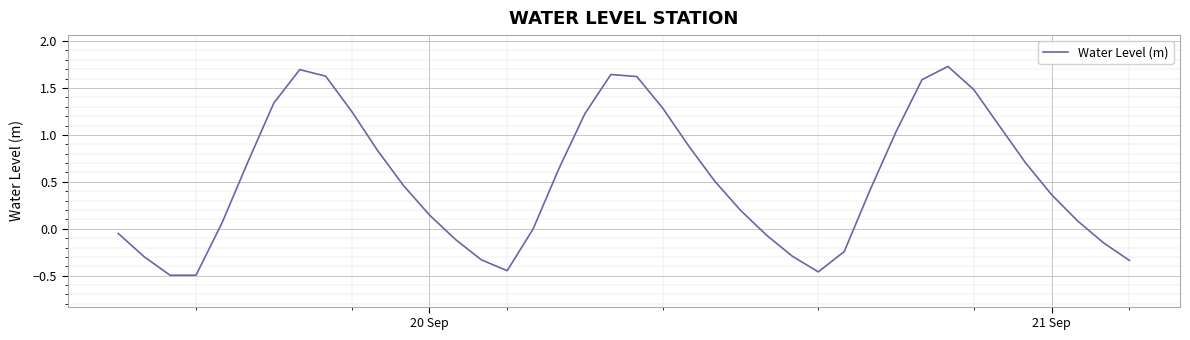

Is this an area chart (filled region under the line)?

No